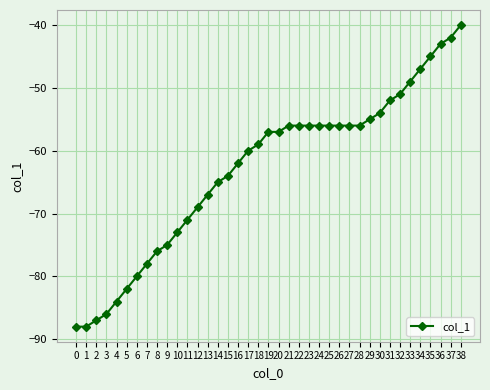

What is the value of the 30th point from the left?

-55